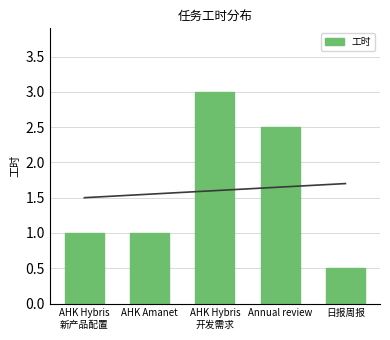

Reading right to left, list all the values displayed in this chart.

0.5	2.5	3.0	1.0	1.0